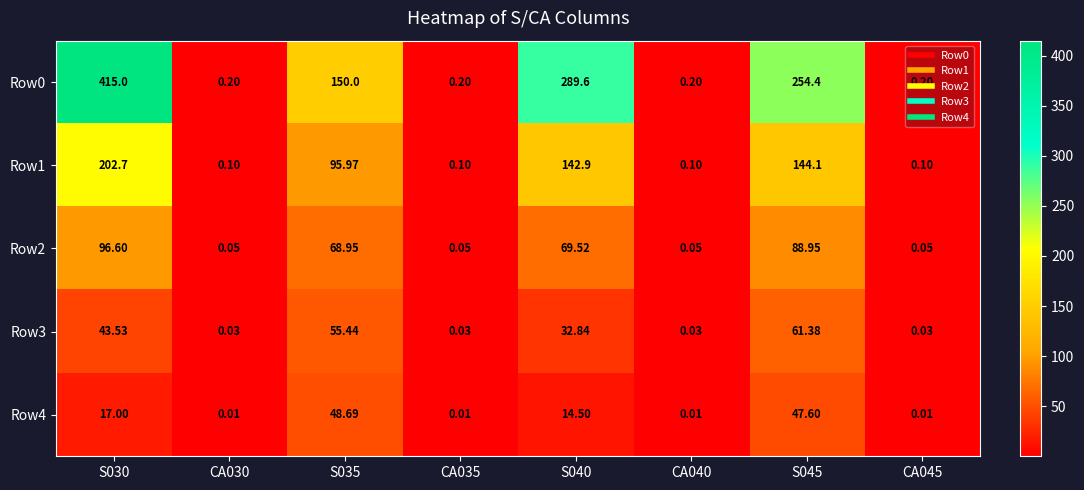

Is the value of Row1 at S045 greater than the value of Row3 at S030?

Yes